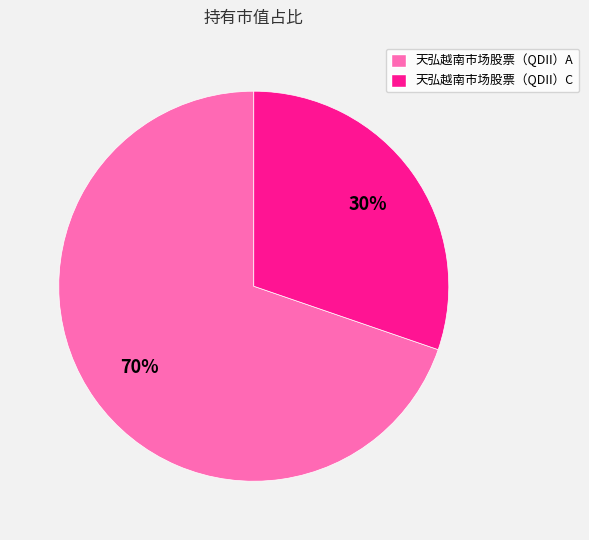

To the nearest percent, what portion does 天弘越南市场股票（QDII）C represent?

30%